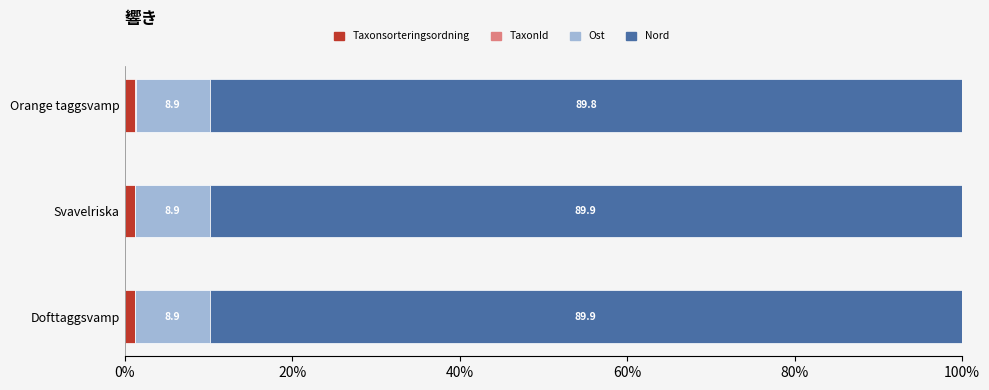

At which label does Taxonsorteringsordning reach its peak?

Orange taggsvamp